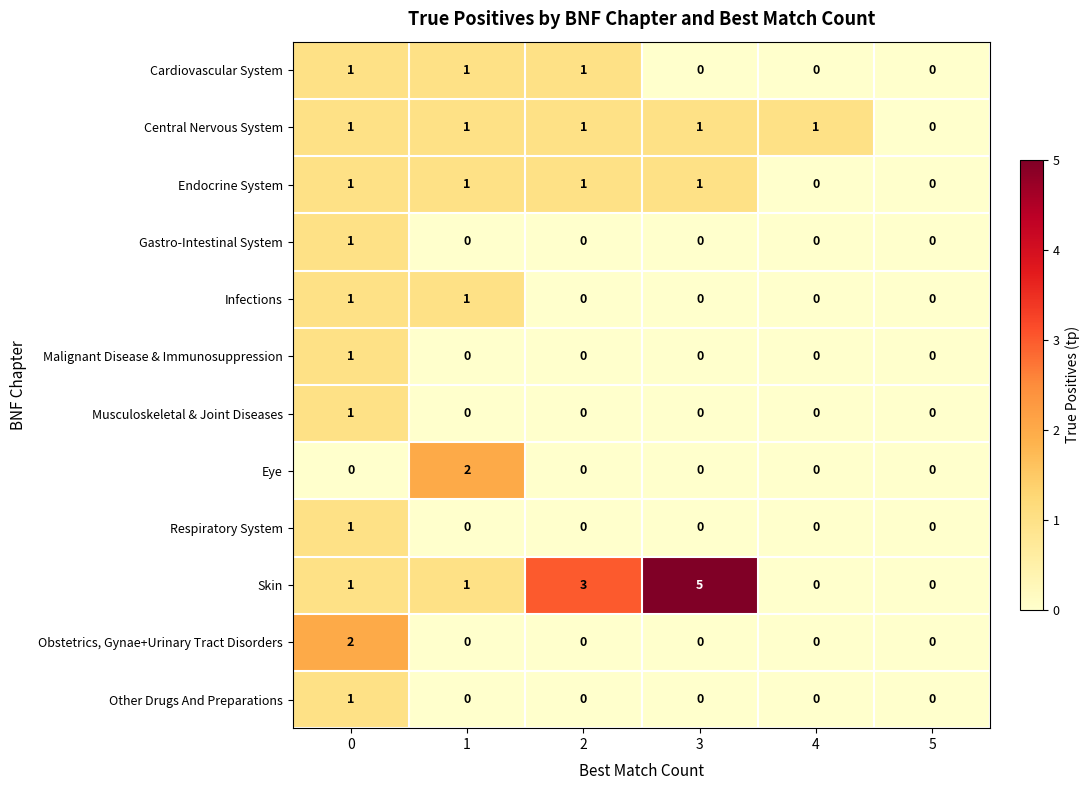

Which series has the widest spread of values?

Skin